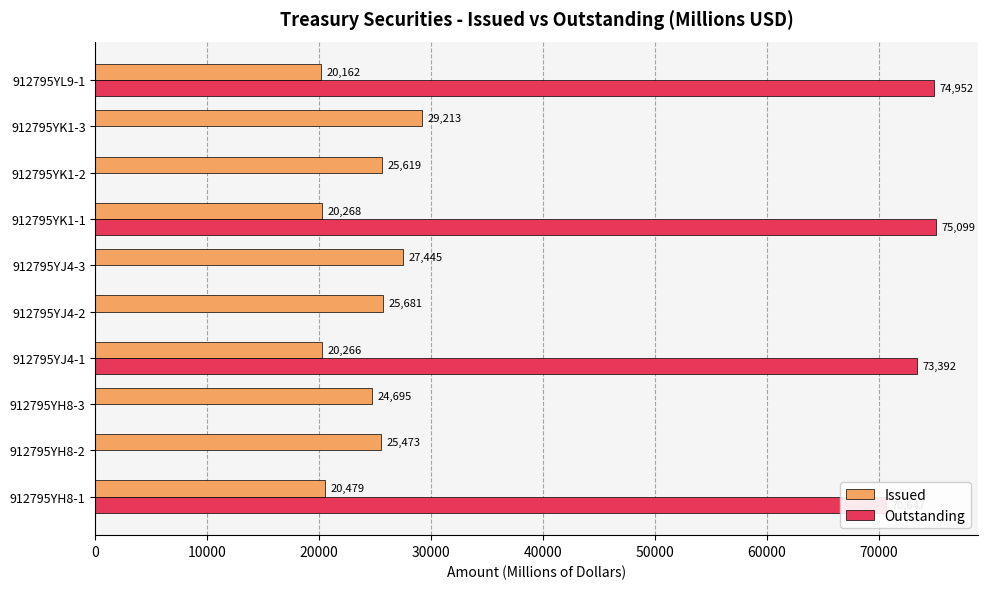

At which label is Issued closest to 24687?

912795YH8-3